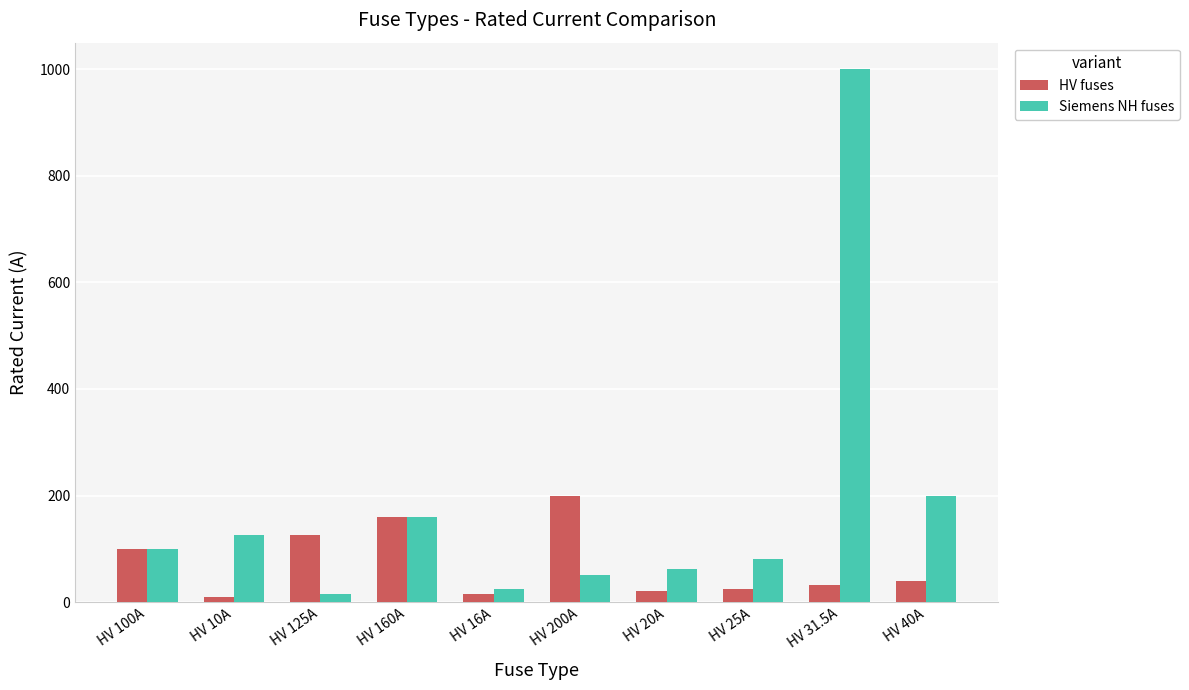

The HV fuses series shows 40.0 at HV 40A. True or false?

True